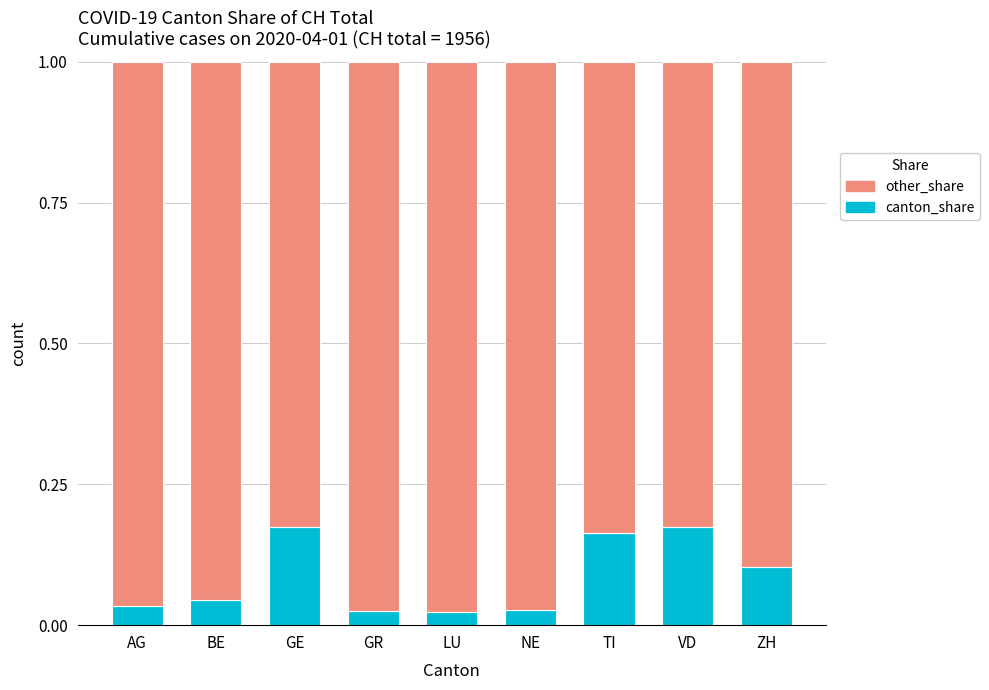

The value of canton_share at GE is 0.3. True or false?

False